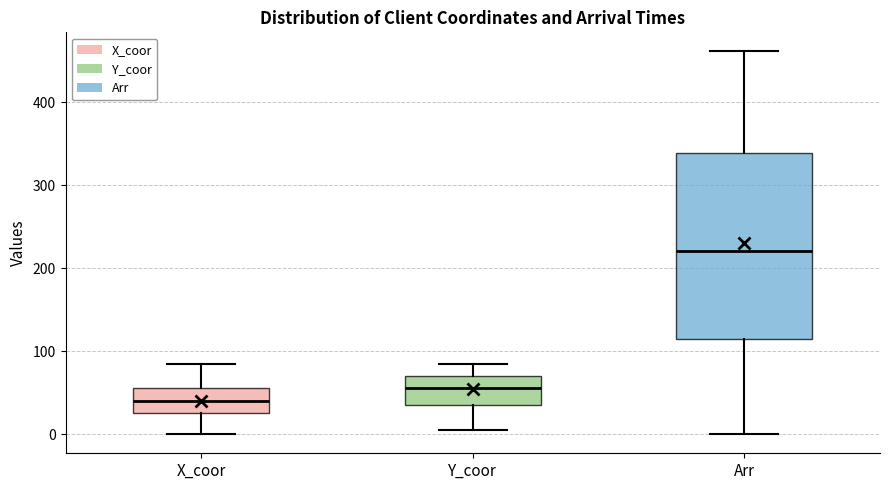

Reading left to right, read every box against the y-axis: the position of its median line, the range the box covers, and the ends of its whiskers. The values are not printed on the chart, so give them approximately, as read against the axis.

X_coor: median 40, box 30 to 60, whiskers 0 to 90
Y_coor: median 60, box 40 to 70, whiskers 10 to 90
Arr: median 220, box 120 to 340, whiskers 0 to 460